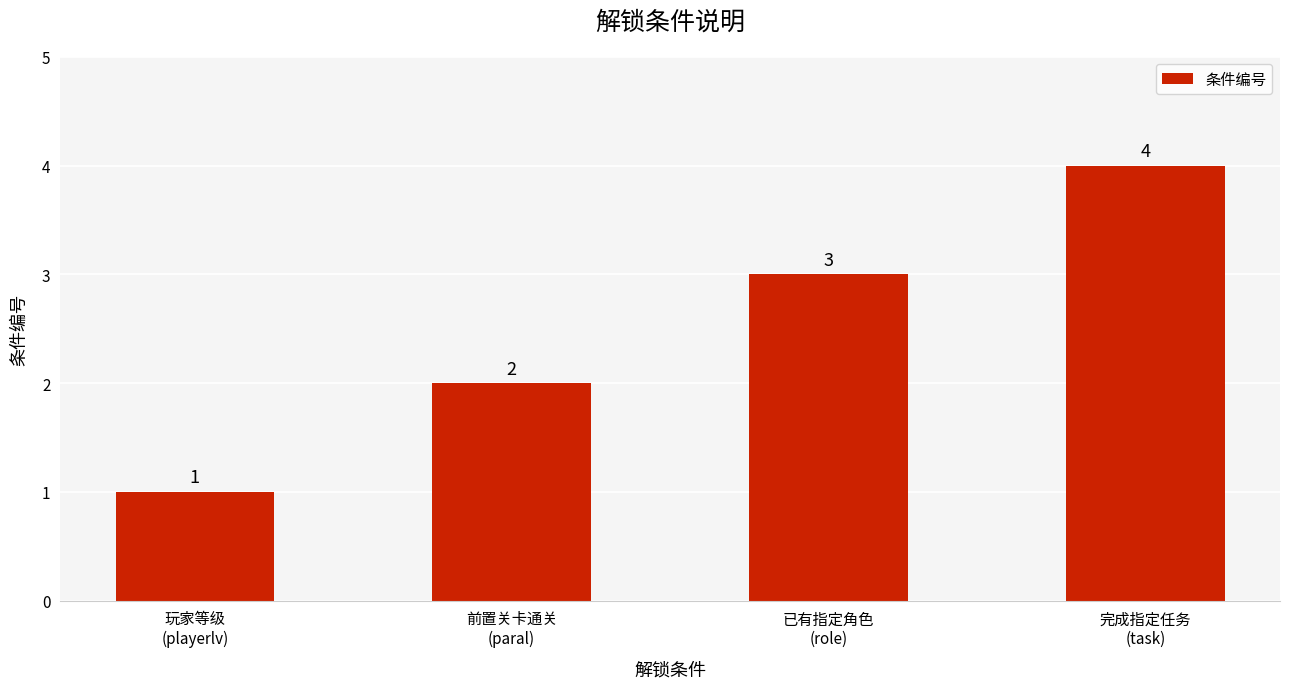

Is it true that the value at 已有指定角色
(role) is 2?

False